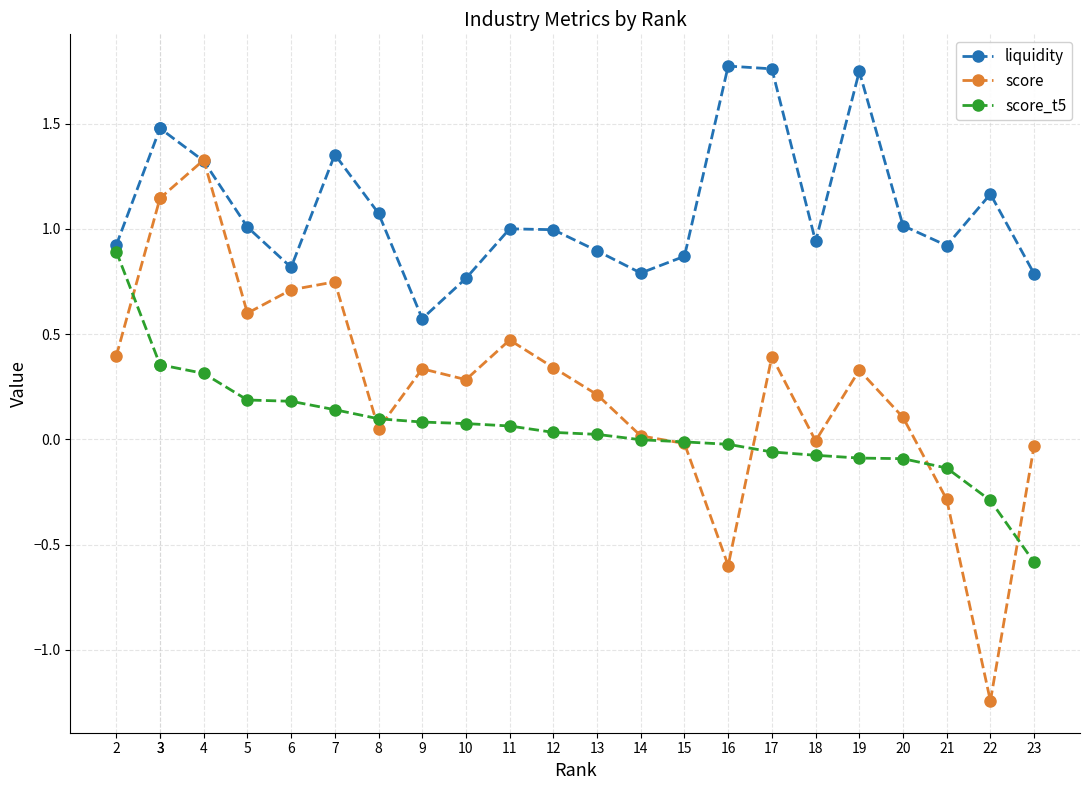

List the series in order of their peak value, lowest first.

score_t5, score, liquidity